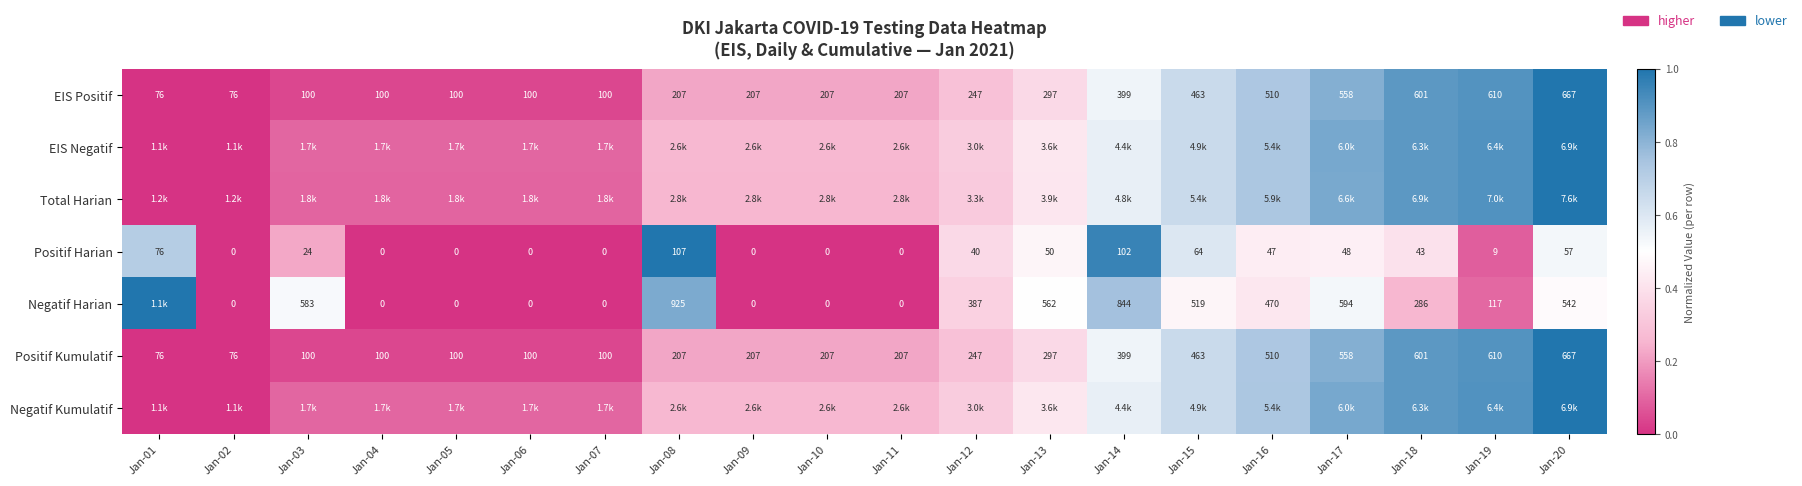

Is the value of Positif Kumulatif at Jan-01 greater than the value of Positif Harian at Jan-08?

No